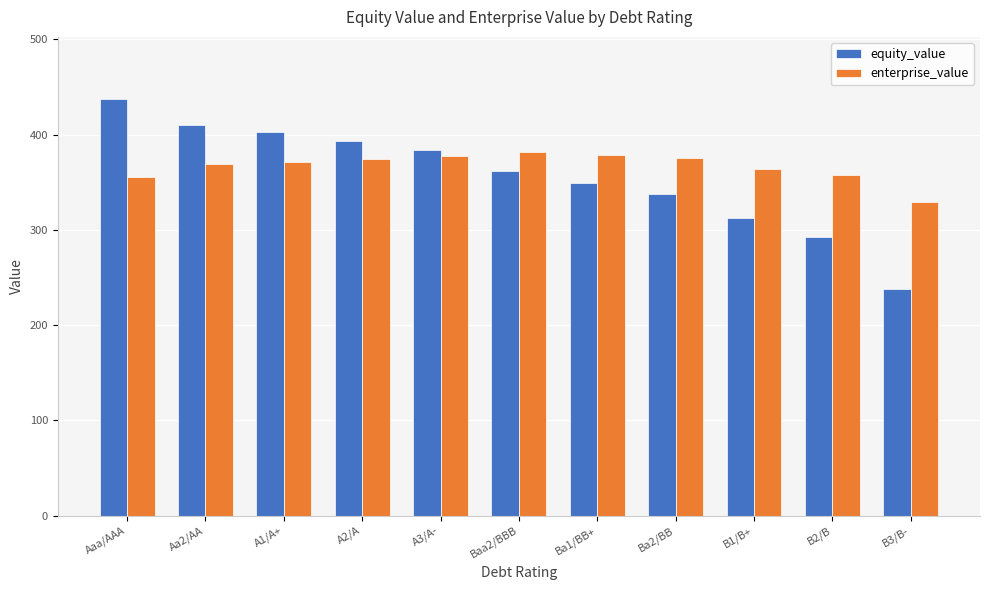

What value does the enterprise_value series have at A1/A+?

370.8